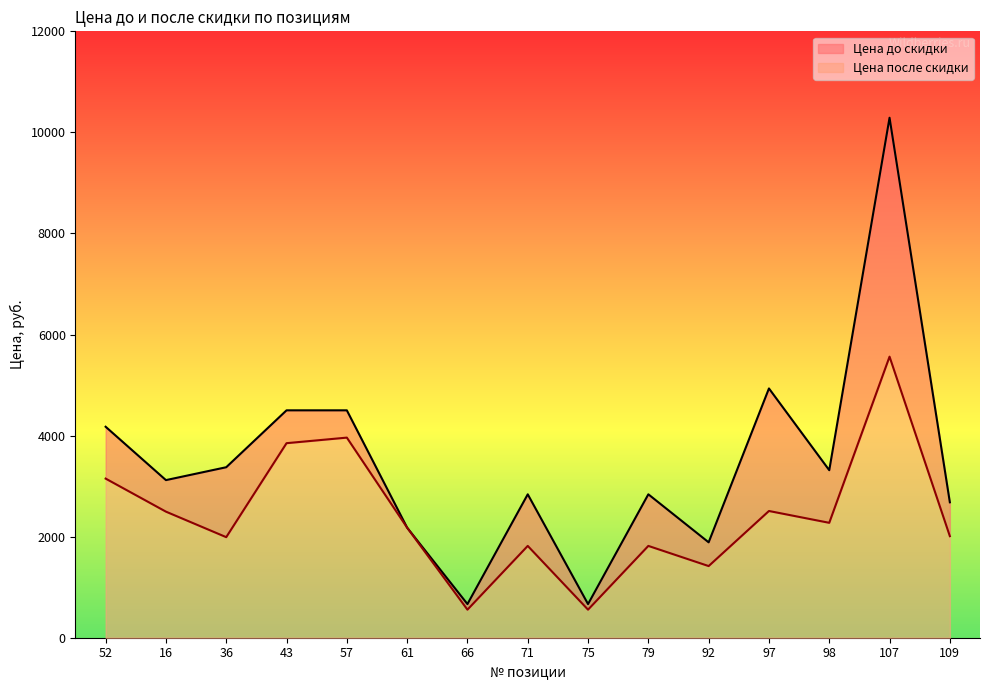

What is the average value?

2409